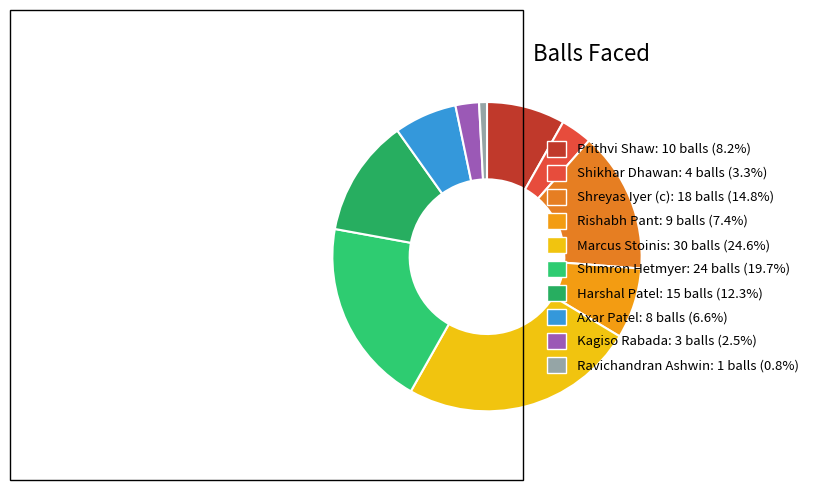

To the nearest percent, what is the difference between the Prithvi Shaw and Axar Patel slice percentages?

2%